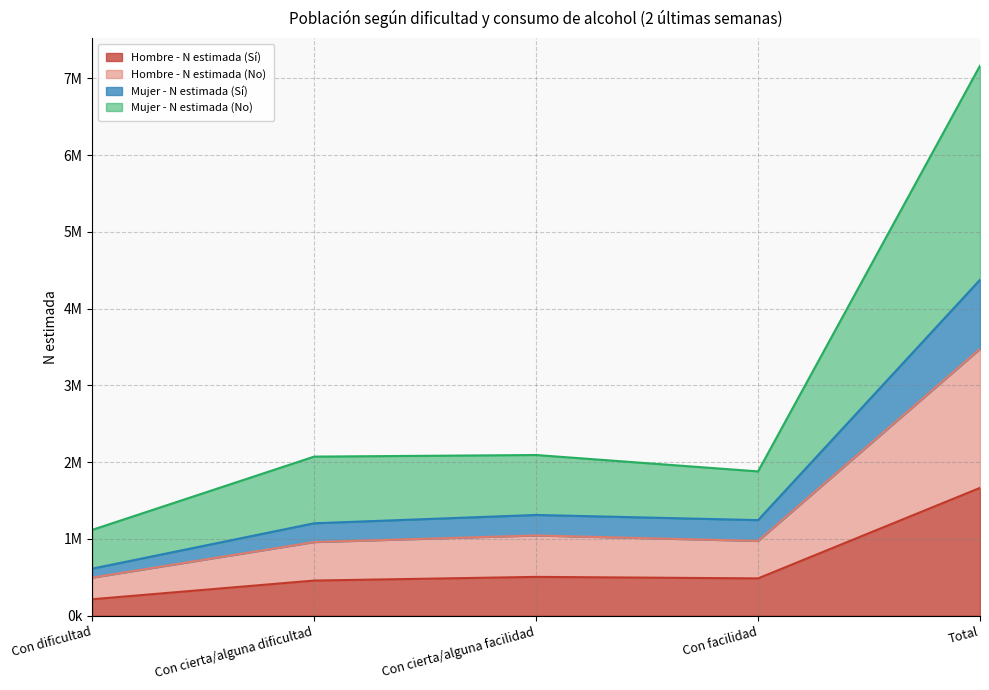

How many lines are shown in the chart?

4